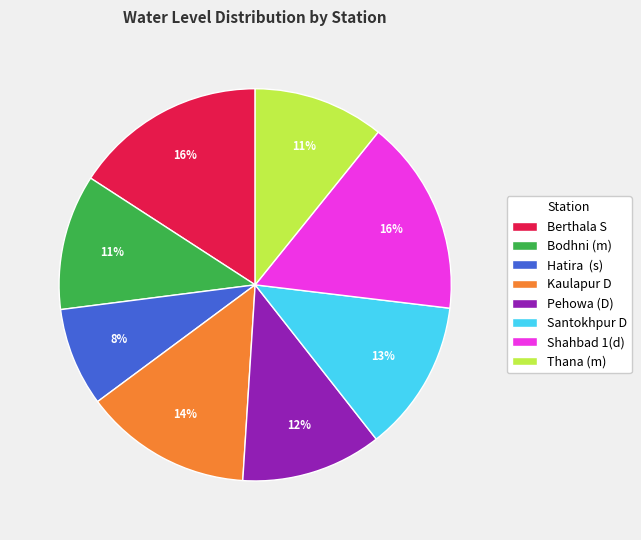

Is the sum of Hatira (s) and Santokhpur D greater than half?

No